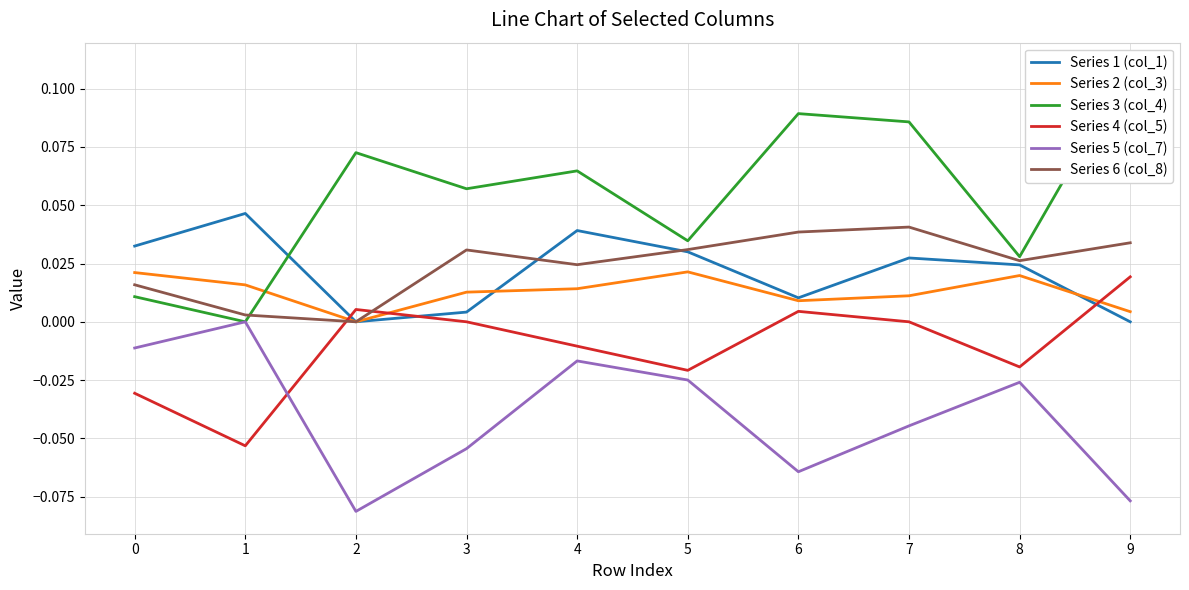

At which label is Series 5 (col_7) closest to 0?

1